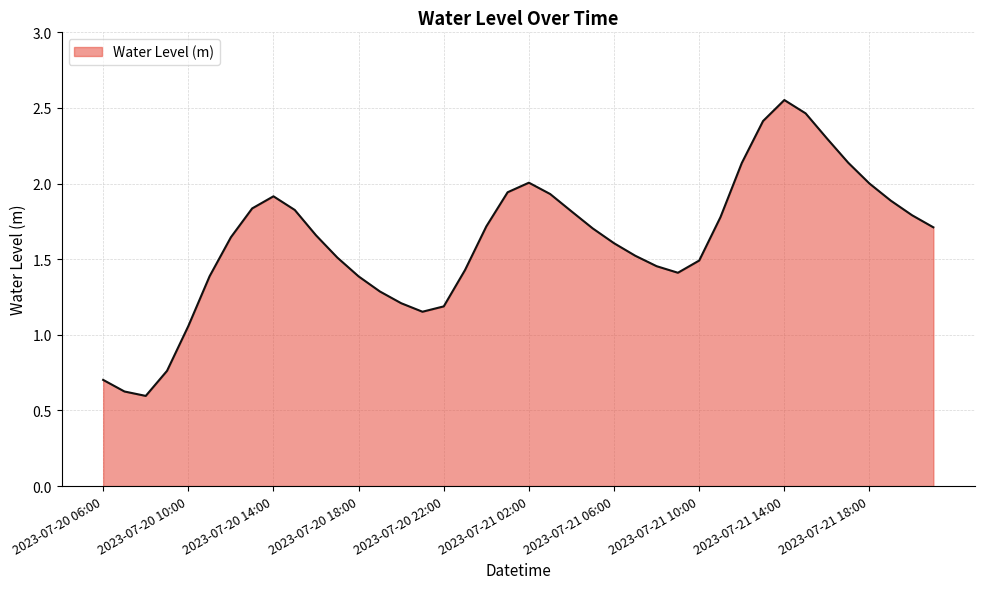

What is the smallest value displayed?

0.6